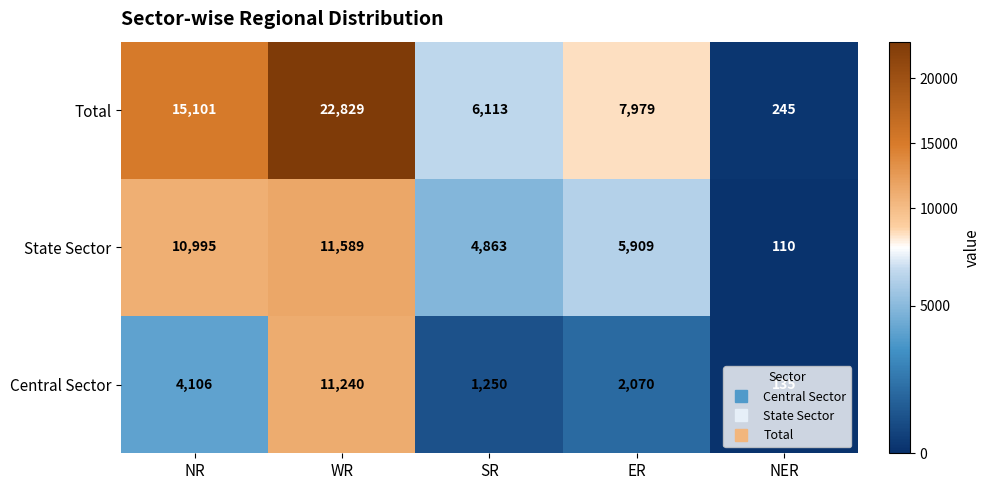

Where is Total nearest to the value 11537?

ER